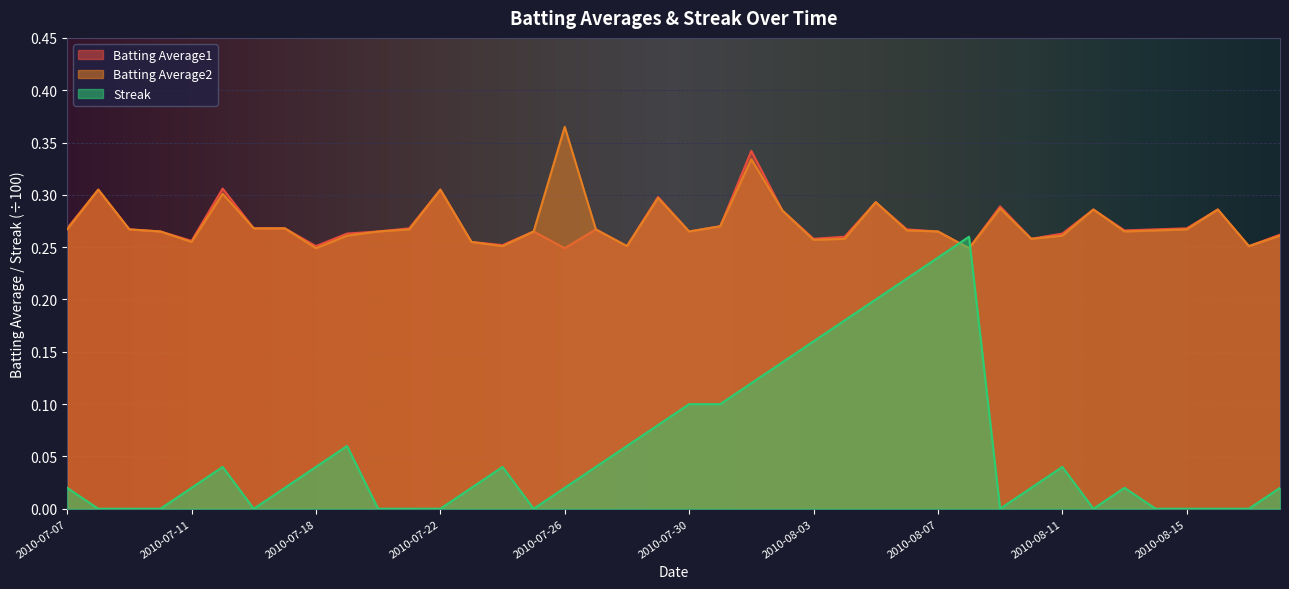

What is the maximum value shown in the chart?

0.4